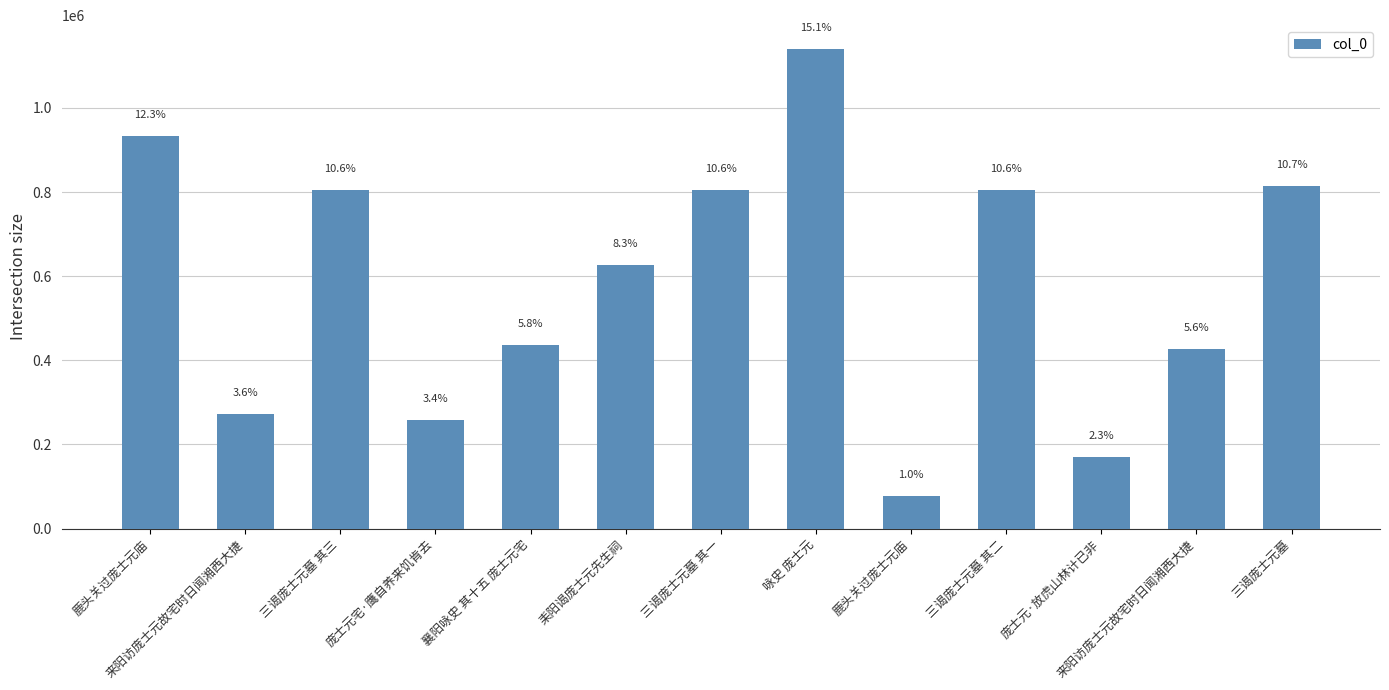

How many bars are there in total?

13